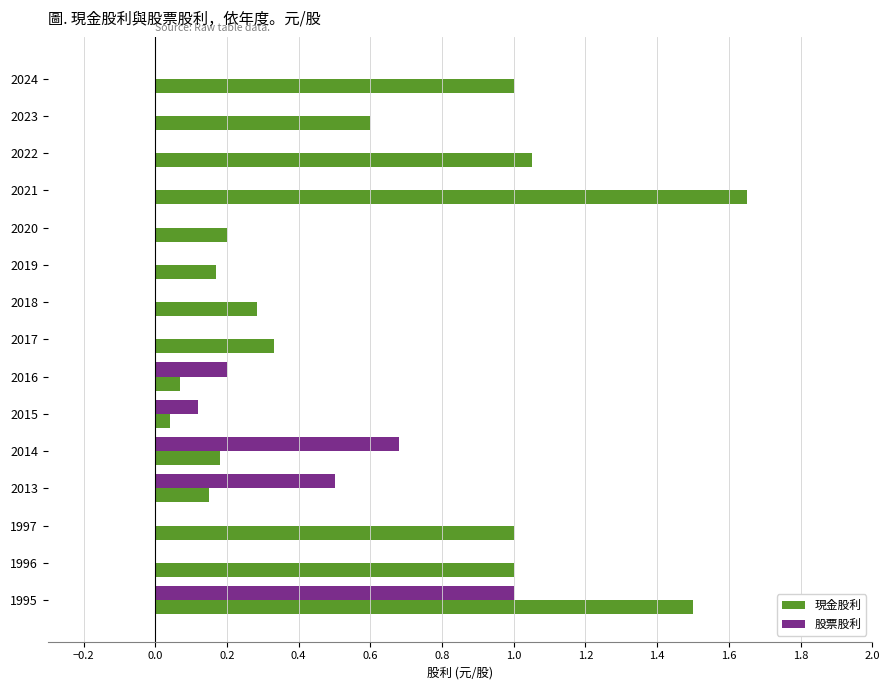

Which category has the highest value across all series?

2021